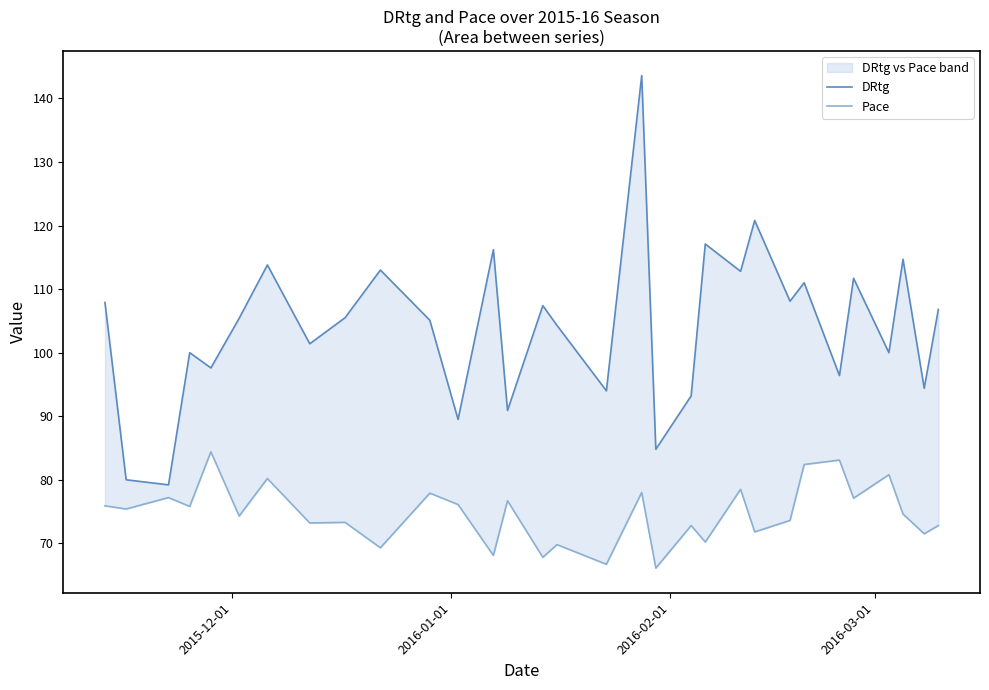

What is the maximum value for Pace?

84.4